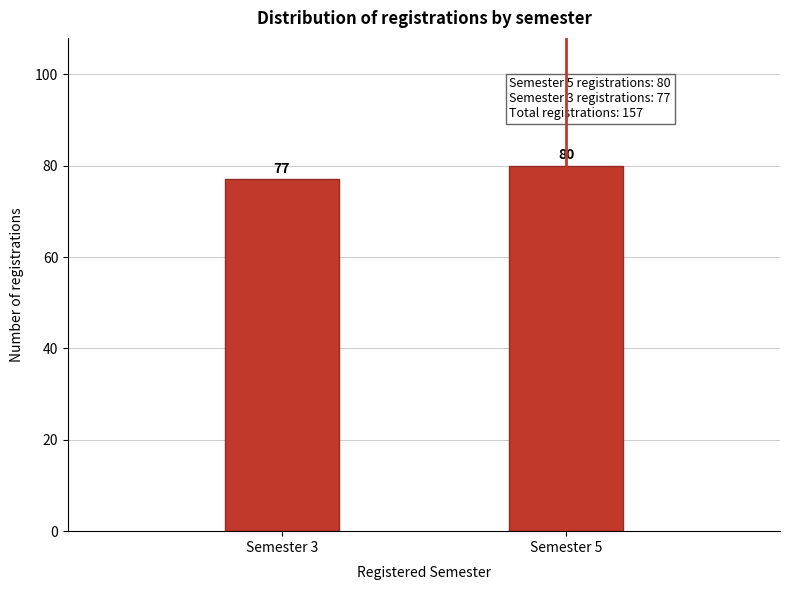

Reading left to right, extract all data points from this chart.

Semester 3=77	Semester 5=80